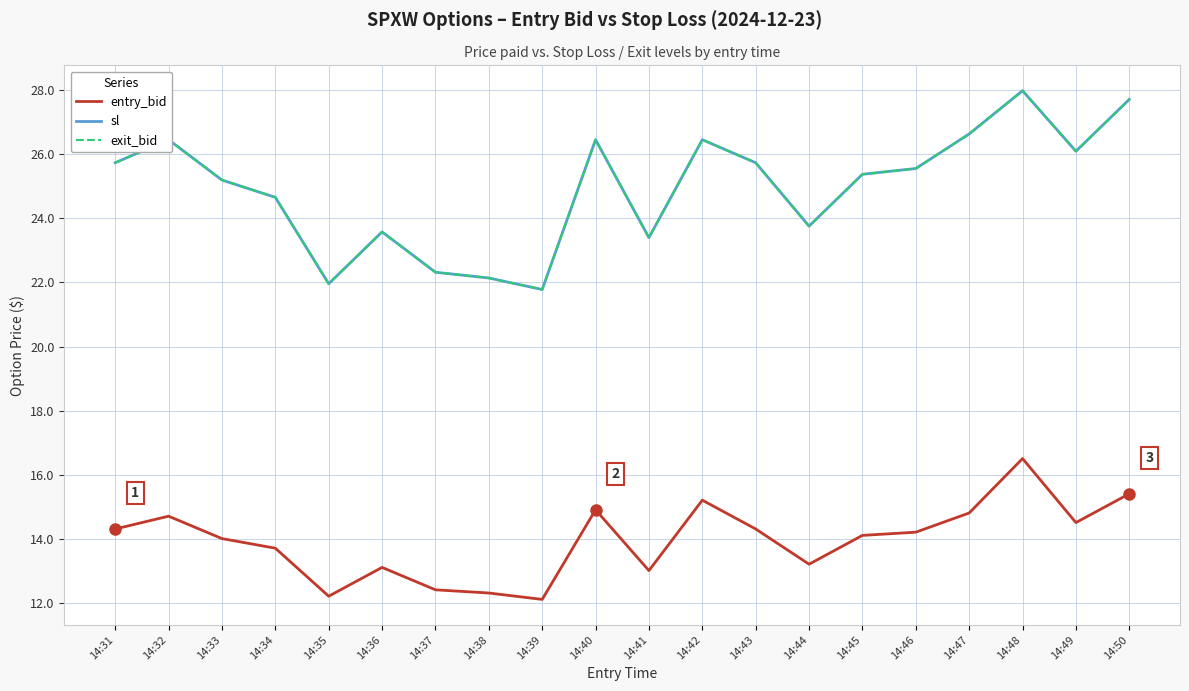

What is the average value of the exit_bid series?

25.0